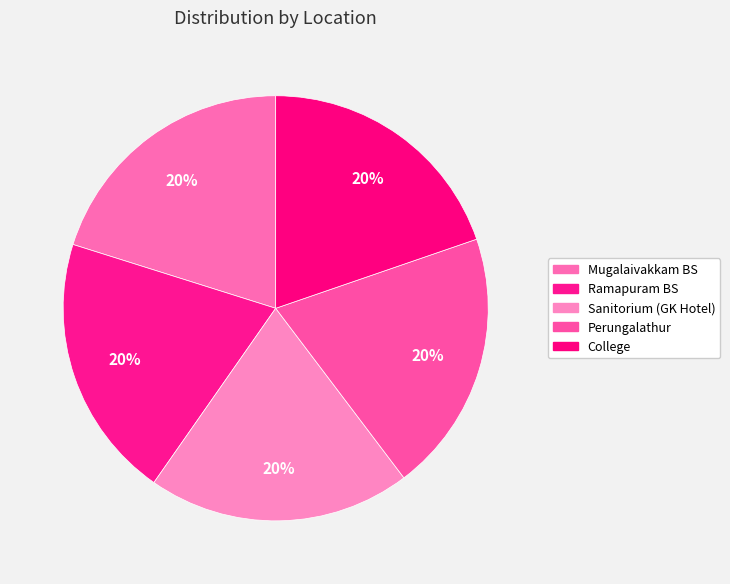

True or false: Mugalaivakkam BS accounts for 7% of the total.

False